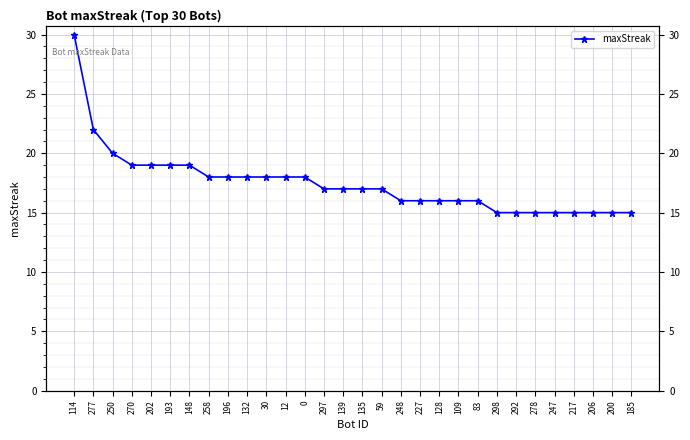

What is the minimum value shown in the chart?

15